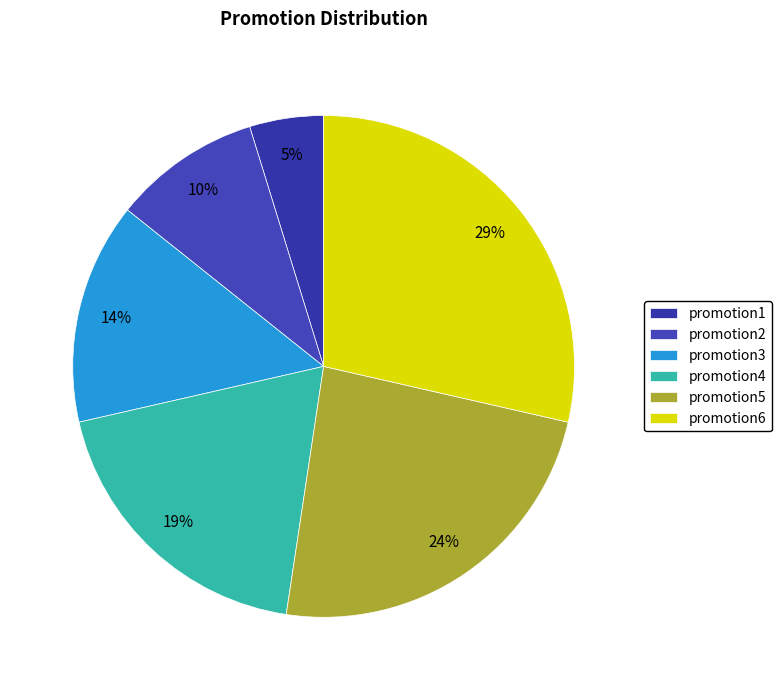

Rank the categories by value from lowest to highest.

promotion1, promotion2, promotion3, promotion4, promotion5, promotion6